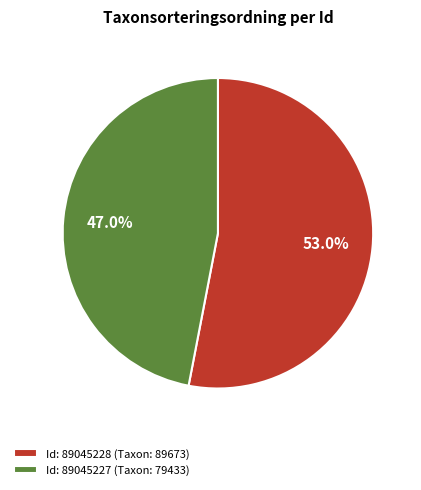

Count the number of slices in the pie.

2